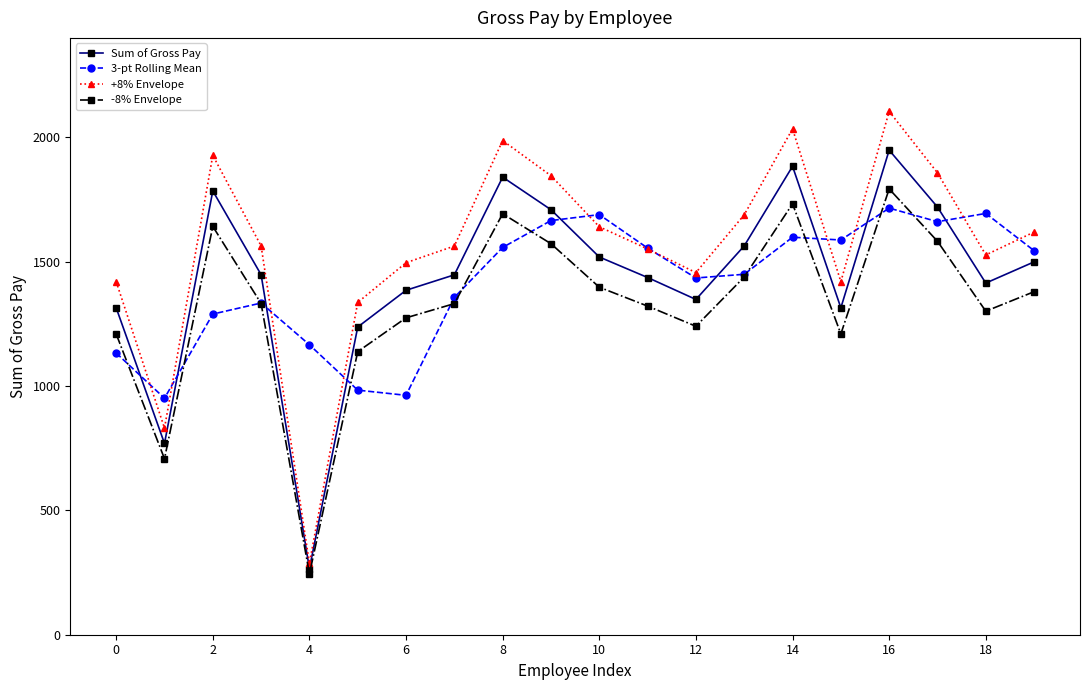

What is the value of the -8% Envelope point at the 18th from the left?

1582.1